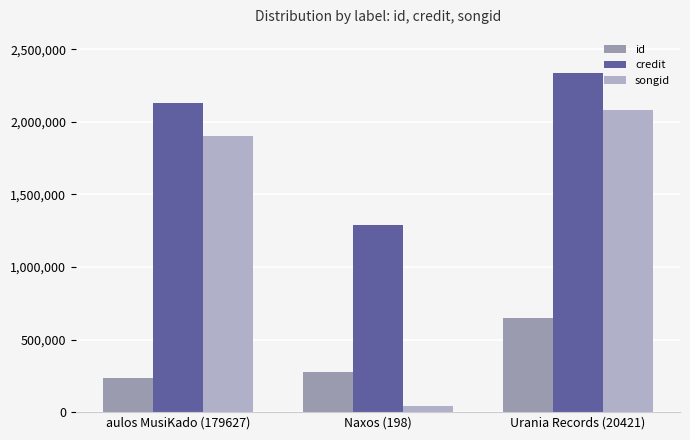

Which series changed the most between Naxos (198) and Urania Records (20421)?

songid